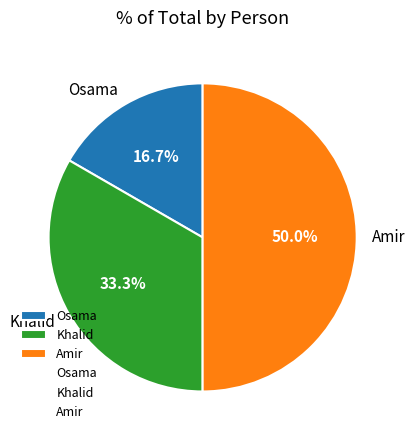

To the nearest percent, what is the difference between the largest and smallest slice percentages?

33%